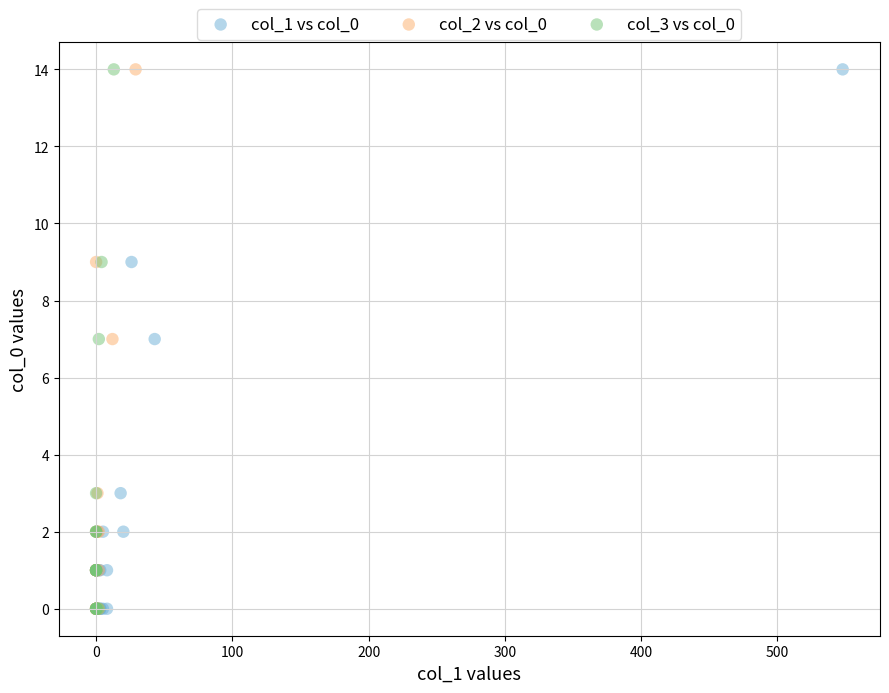

What are all the series names shown in the legend?

col_1 vs col_0, col_2 vs col_0, col_3 vs col_0